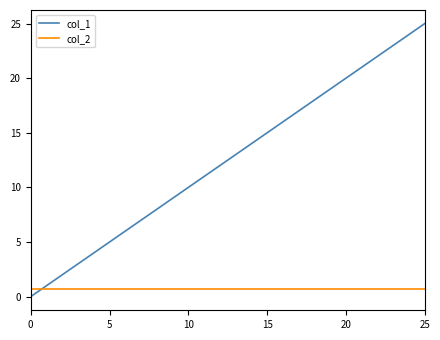

True or false: col_1 and col_2 intersect in this chart.

True